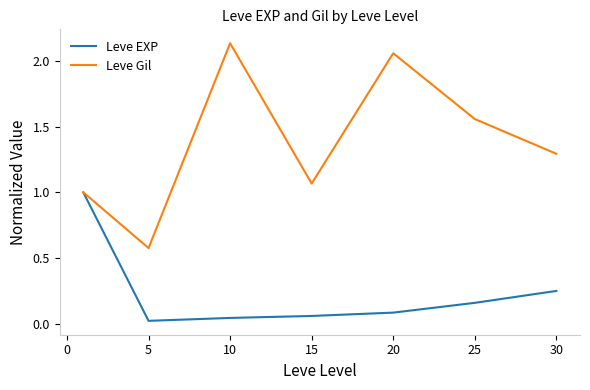

What are all the series names shown in the legend?

Leve EXP, Leve Gil